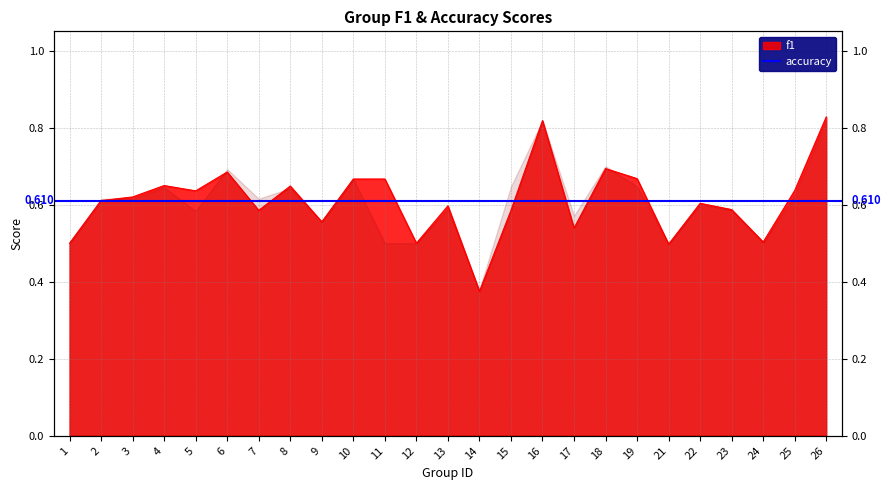

What is the average value?

0.6